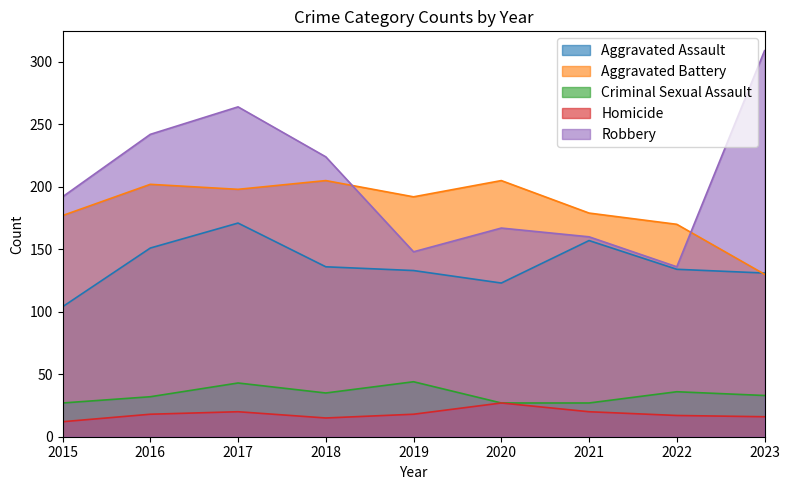

At which category does the chart reach its minimum across all series?

2015